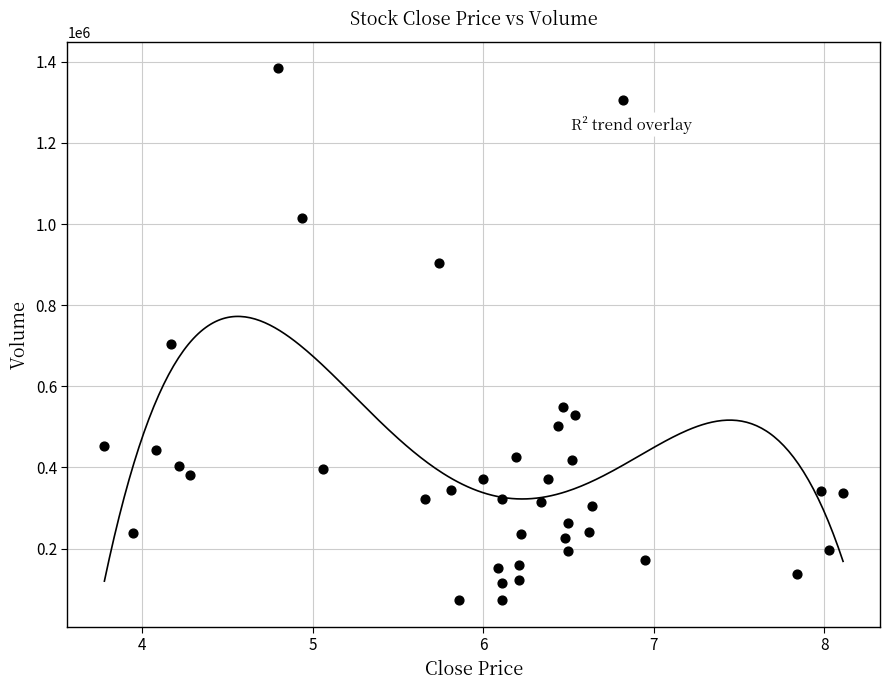

What is the range of Y values (max minus min)?

1311300